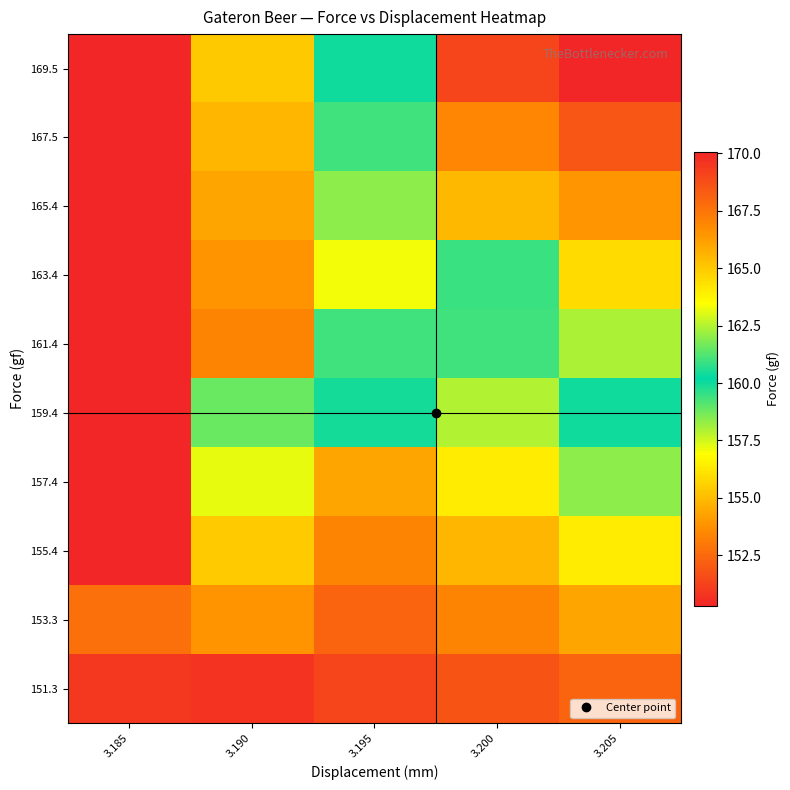

Reading left to right, transcribe all the data shown in this chart.

row_0: 150.3	155.4	160.4	169.0	170.1
row_1: 150.3	154.8	159.4	166.9	168.5
row_2: 150.3	154.3	158.4	165.4	166.5
row_3: 150.3	153.8	163.3	160.9	164.4
row_4: 150.3	153.3	161.0	159.4	162.4
row_5: 150.3	158.8	159.9	157.9	160.4
row_6: 150.3	157.2	154.3	156.4	158.4
row_7: 150.3	155.5	153.3	154.8	156.4
row_8: 152.7	153.8	152.3	153.3	154.3
row_9: 150.9	150.8	151.3	151.8	152.3